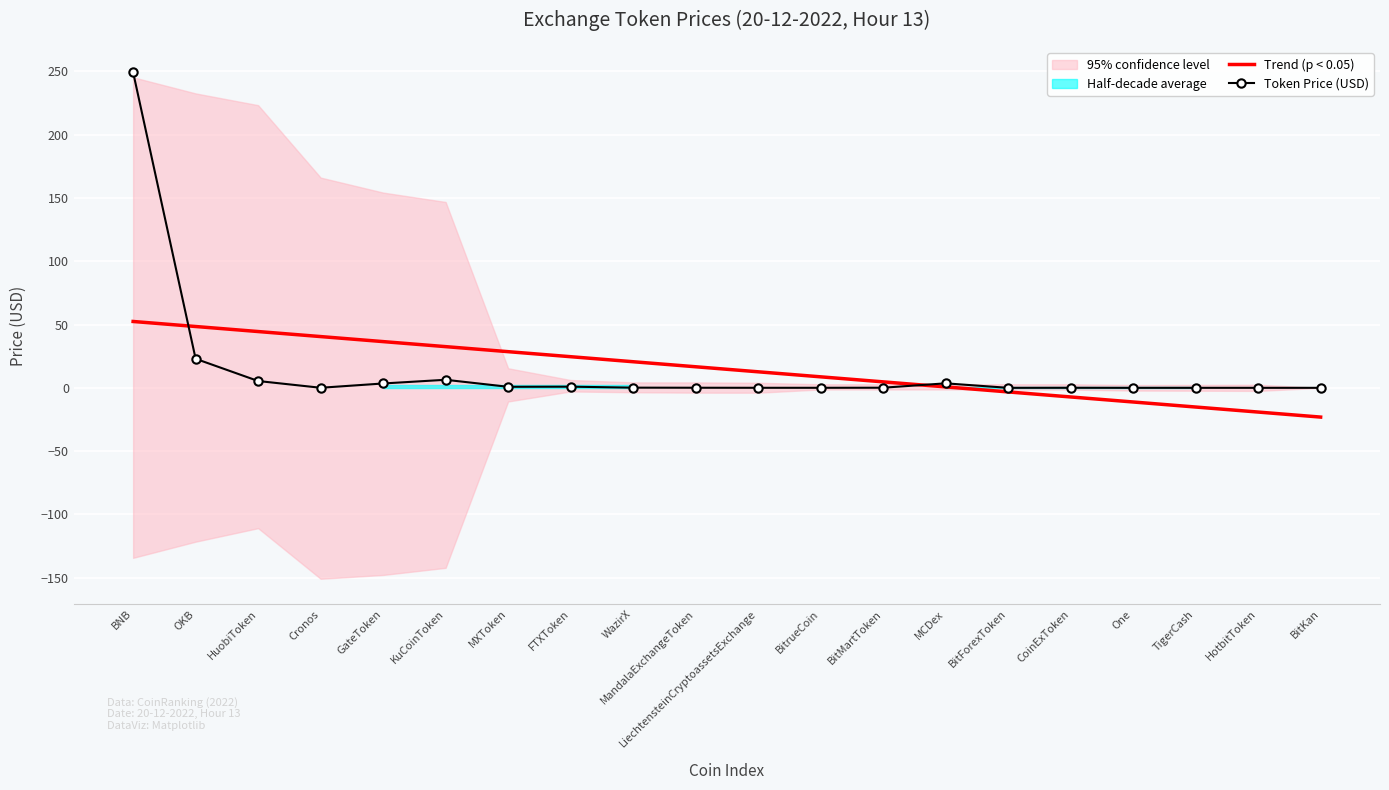

What is the total value across all series at FTXToken?

25.5